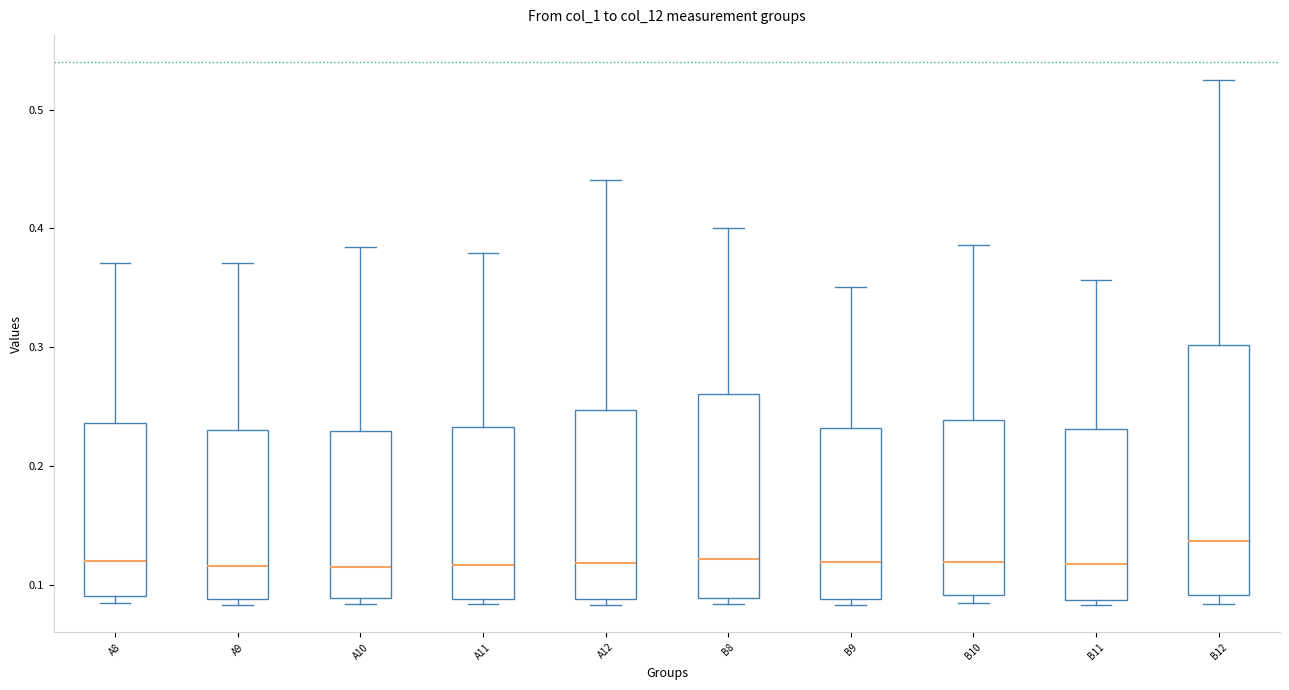

Reading left to right, read every box against the y-axis: the position of its median line, the range the box covers, and the ends of its whiskers. The values are not printed on the chart, so give them approximately, as read against the axis.

A8: median 0.12, box 0.09 to 0.24, whiskers 0.09 (just below the box's lower edge) to 0.37
A9: median 0.12, box 0.09 to 0.23, whiskers 0.08 to 0.37
A10: median 0.12, box 0.09 to 0.23, whiskers 0.08 to 0.38
A11: median 0.12, box 0.09 to 0.23, whiskers 0.08 to 0.38
A12: median 0.12, box 0.09 to 0.25, whiskers 0.08 to 0.44
B8: median 0.12, box 0.09 to 0.26, whiskers 0.08 to 0.40
B9: median 0.12, box 0.09 to 0.23, whiskers 0.08 to 0.35
B10: median 0.12, box 0.09 to 0.24, whiskers 0.09 (just below the box's lower edge) to 0.39
B11: median 0.12, box 0.09 to 0.23, whiskers 0.08 to 0.36
B12: median 0.14, box 0.09 to 0.30, whiskers 0.08 to 0.53